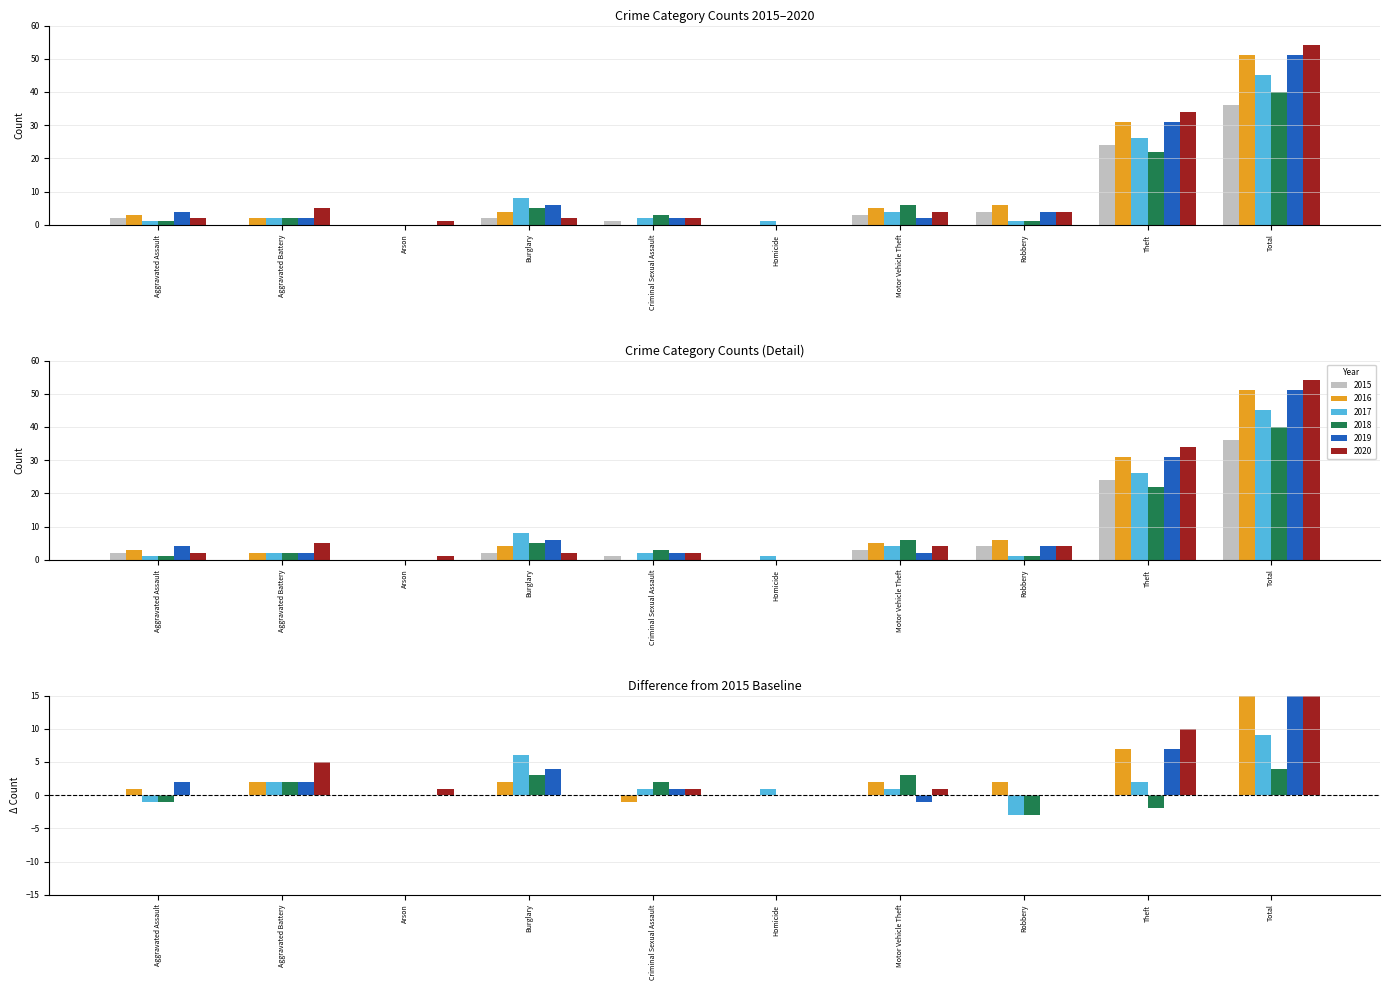

How many groups of bars are there?

10